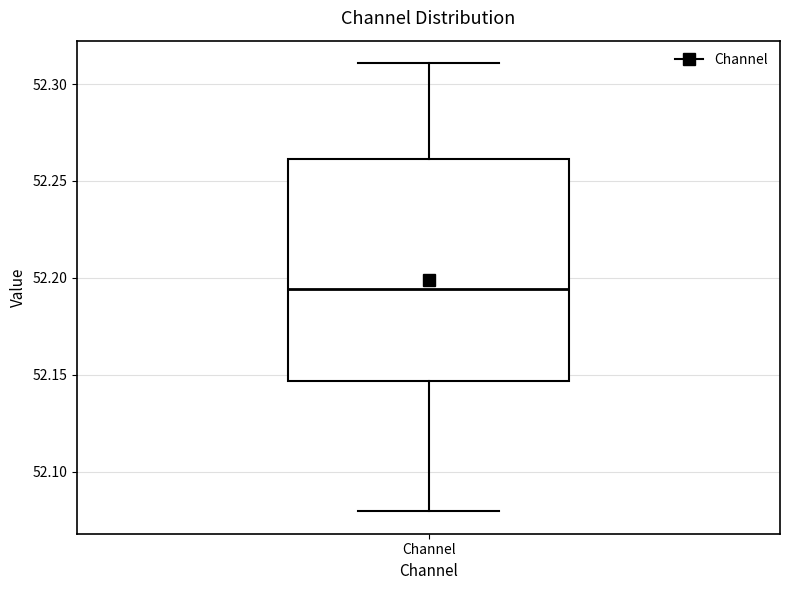

Transcribe this box plot: give where the median line is, the range the box spans, and where the two whiskers end, as read against the y-axis. The values are not printed on the chart, so give them approximately, as read against the axis.

median 52.195, box 52.145 to 52.260, whiskers 52.080 to 52.310